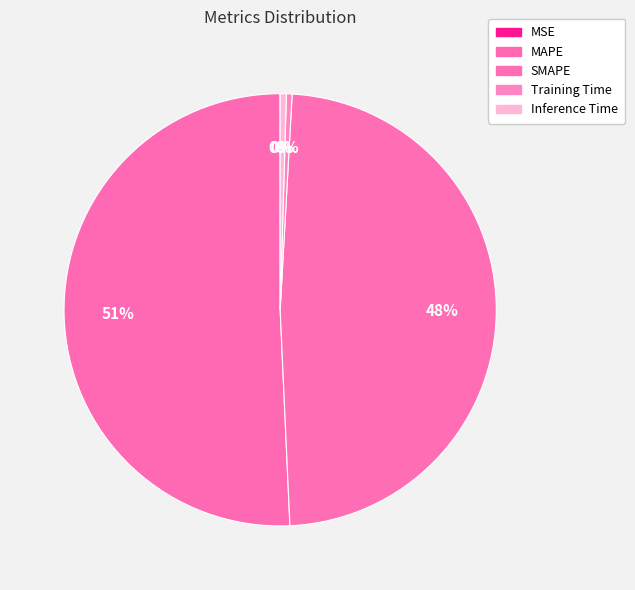

Which category accounts for the majority?

MAPE